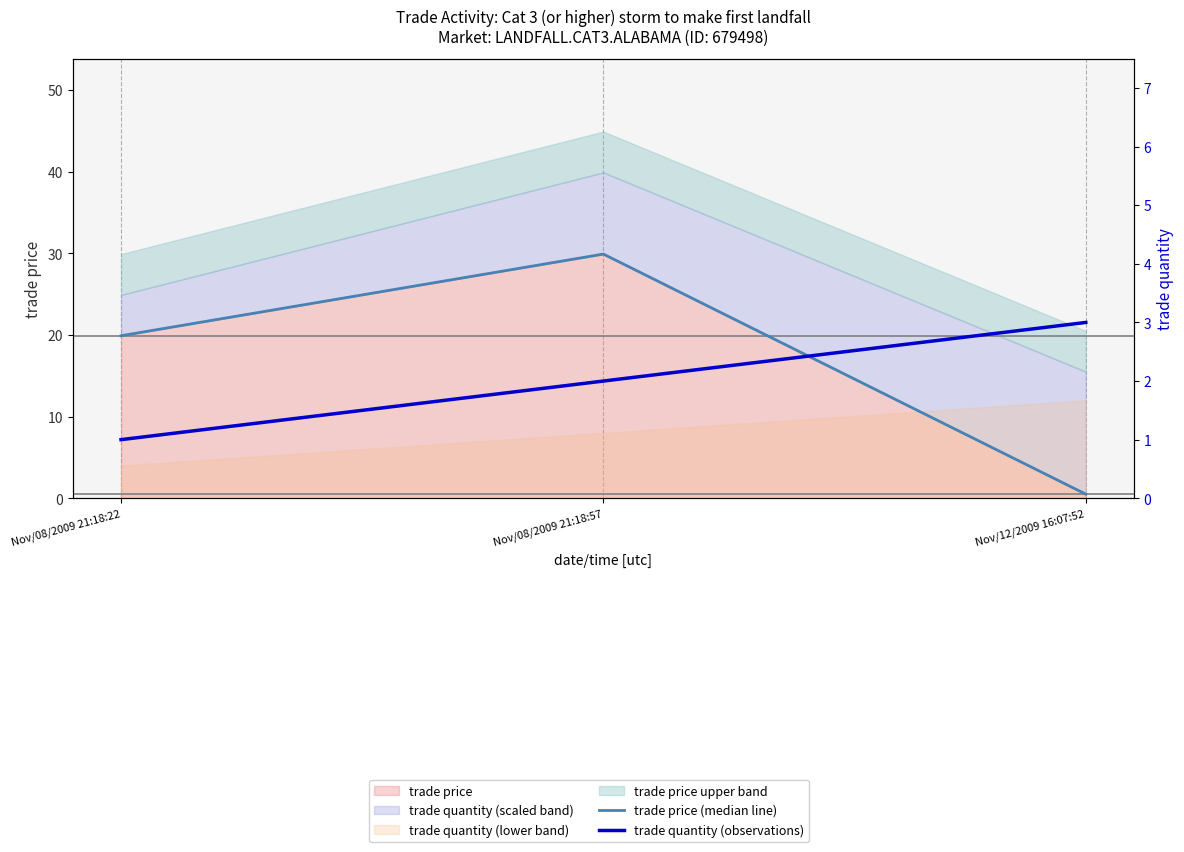

Reading left to right, what are all the values shown in this chart?

trade price (median line): Nov/08/2009 21:18:22=19.9	Nov/08/2009 21:18:57=29.9	Nov/12/2009 16:07:52=0.5
trade quantity (observations): Nov/08/2009 21:18:22=1.0	Nov/08/2009 21:18:57=2.0	Nov/12/2009 16:07:52=3.0